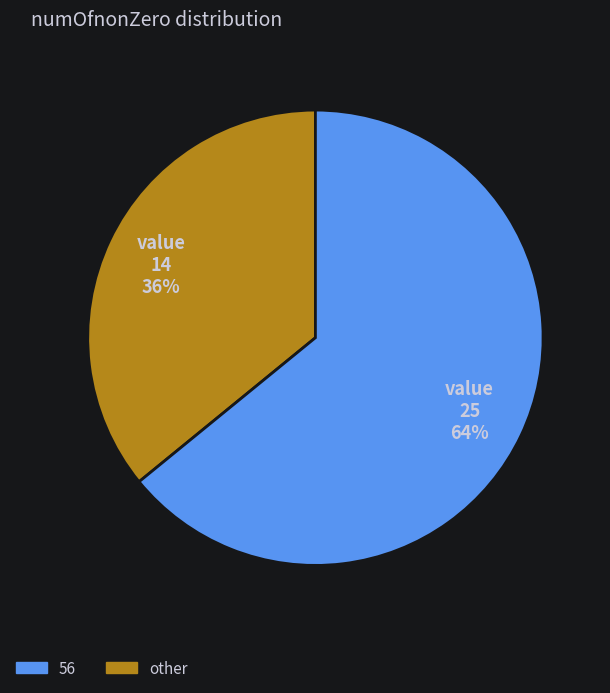

Is there a majority slice in this chart?

Yes